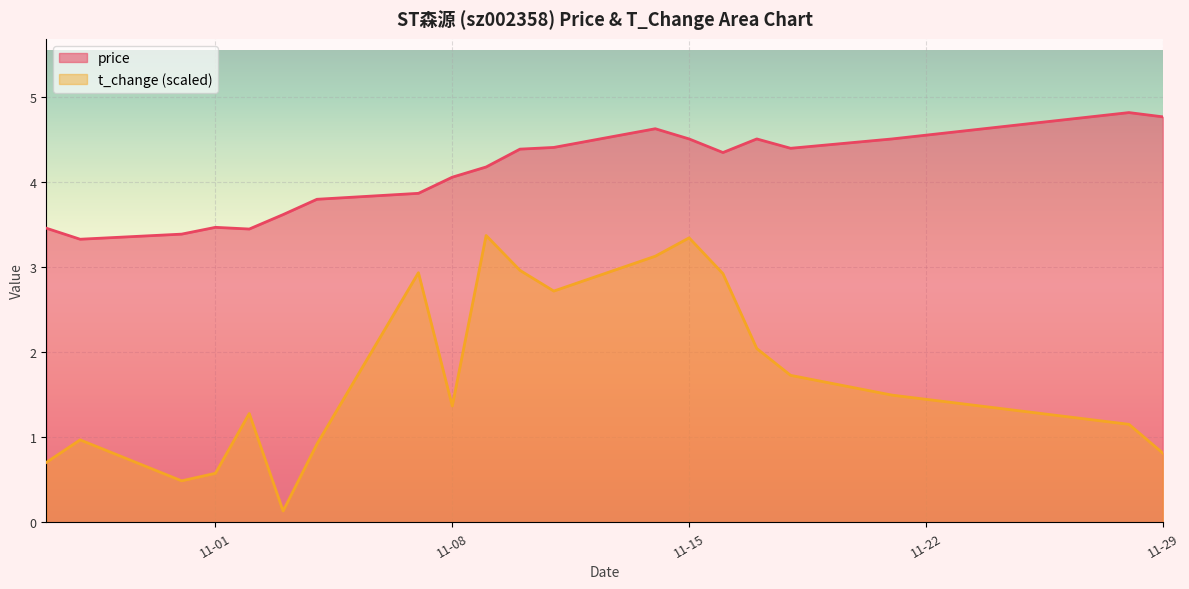

Which has a higher value, 2022-11-10 or 2022-11-28?

2022-11-28